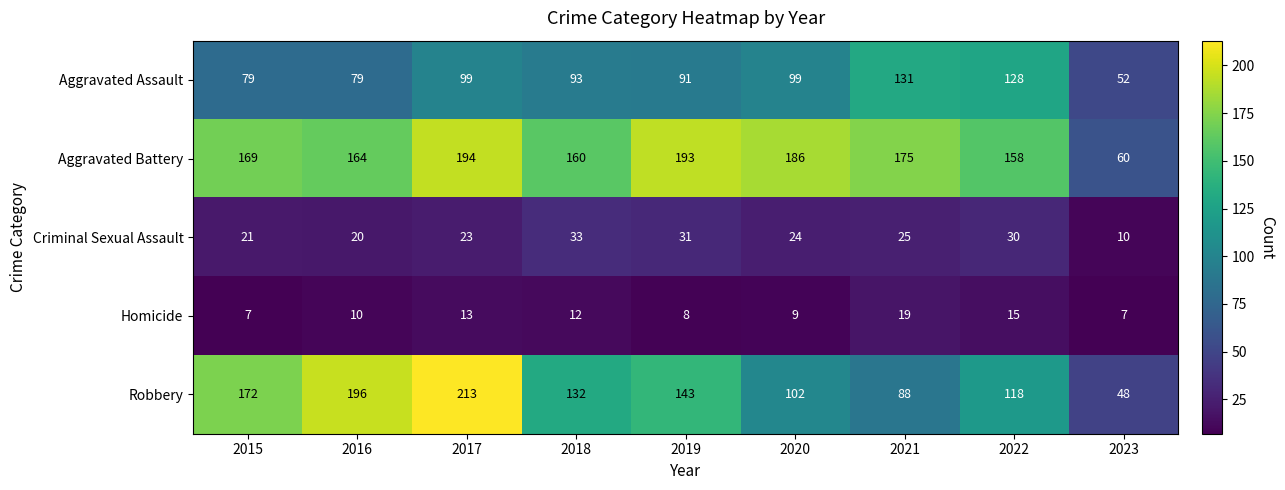

What is the smallest value displayed?

7